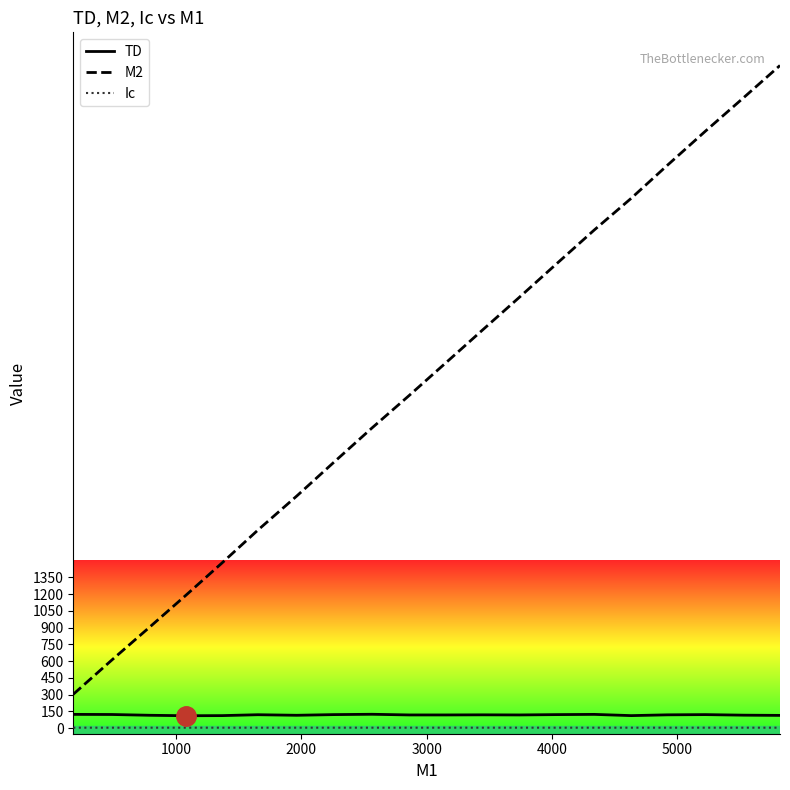

Which series has the largest range (max minus min)?

M2